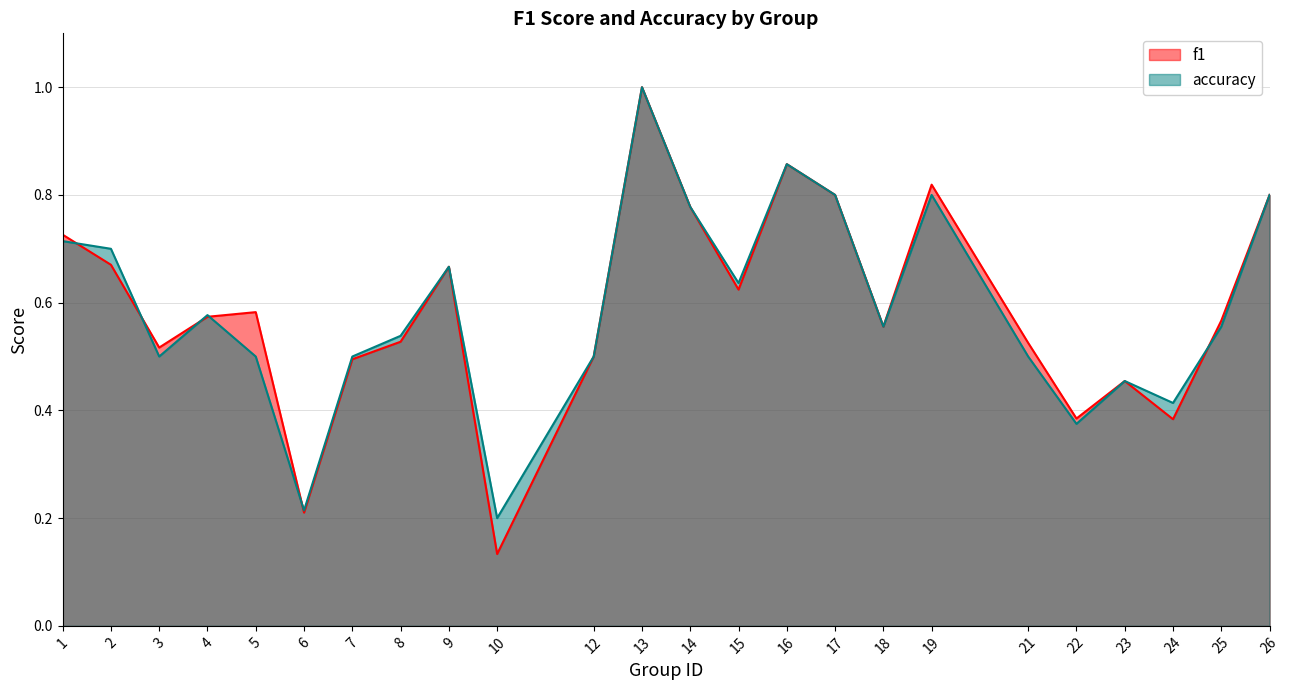

What is the average value of the accuracy series?

0.6